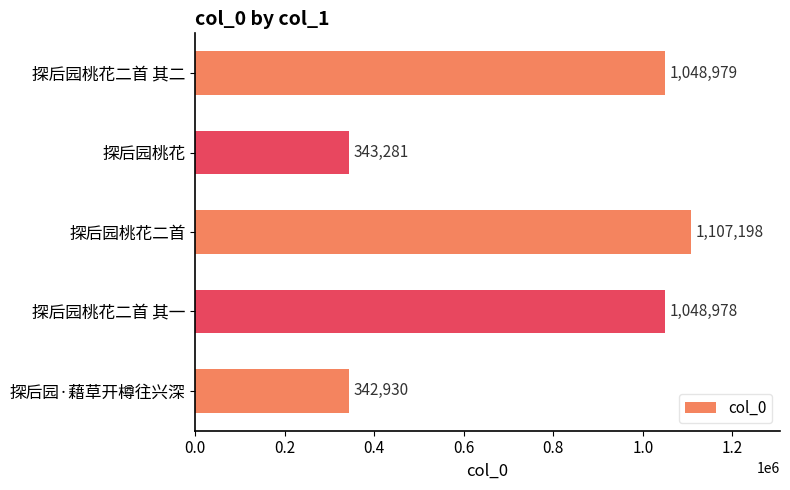

What is the value of the 5th bar from the top?

342930